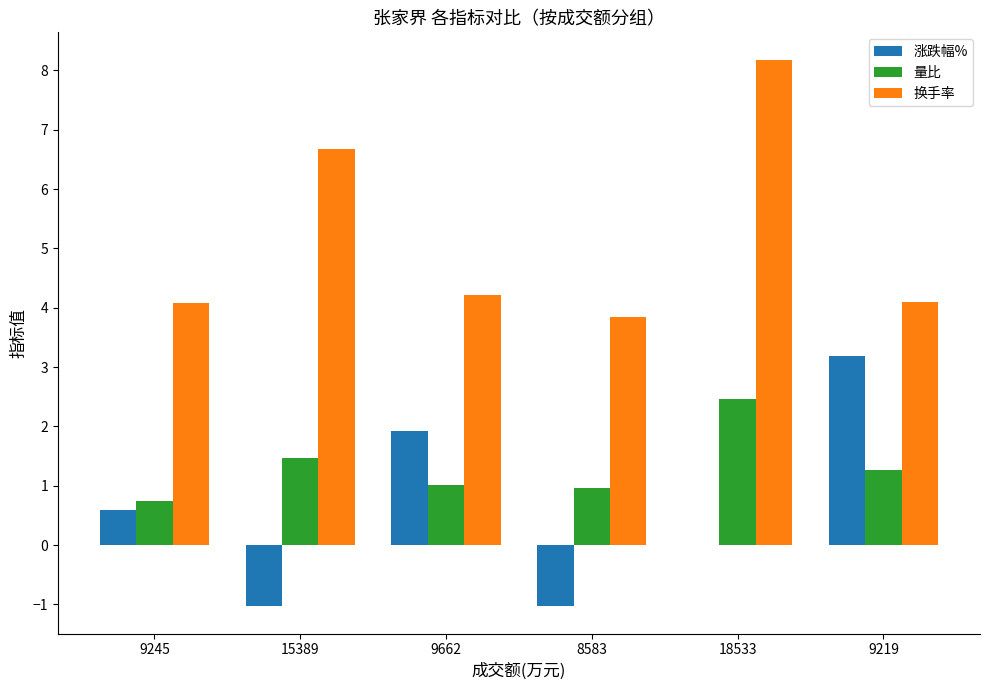

What is the average value of the 换手率 series?

5.2